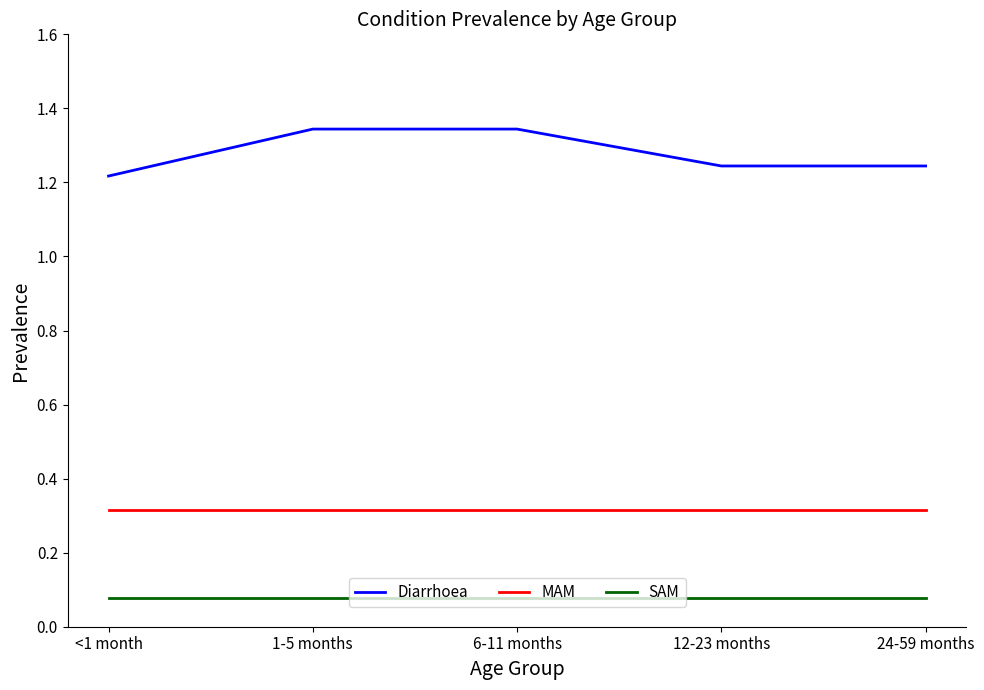

What is the highest value of the MAM series?

0.3